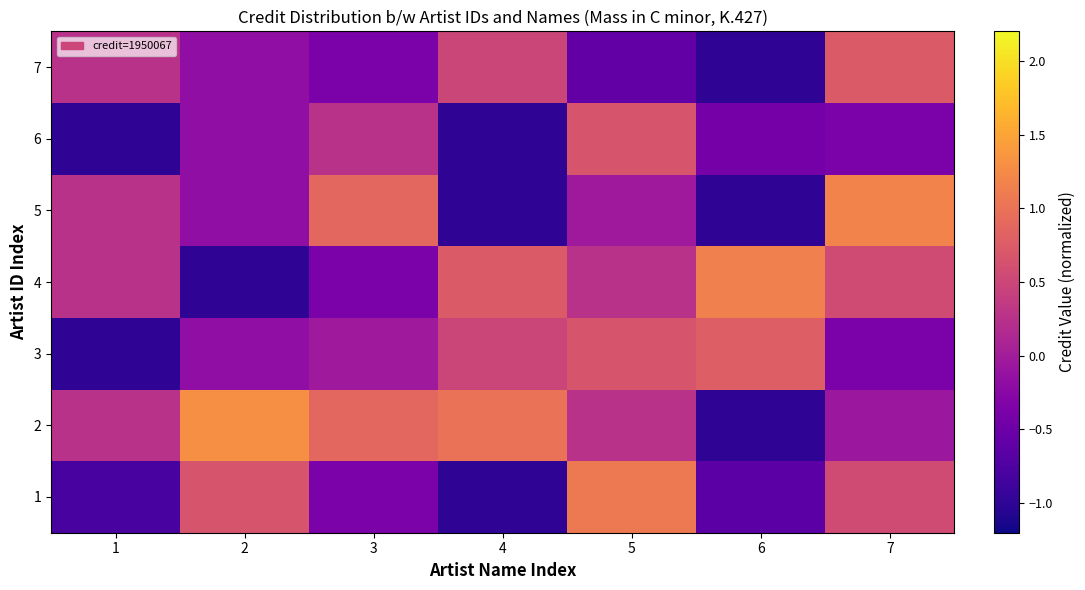

Reading left to right, list all the values displayed in this chart.

1: 1=-0.8	2=0.7	3=-0.4	4=-1.0	5=1.1	6=-0.6	7=0.6
2: 1=0.2	2=1.3	3=0.9	4=1.0	5=0.2	6=-1.0	7=-0.1
3: 1=-1.0	2=-0.2	3=-0.0	4=0.5	5=0.7	6=0.8	7=-0.4
4: 1=0.2	2=-1.0	3=-0.4	4=0.7	5=0.2	6=1.1	7=0.6
5: 1=0.2	2=-0.2	3=0.9	4=-1.0	5=-0.0	6=-1.0	7=1.2
6: 1=-1.0	2=-0.2	3=0.2	4=-1.0	5=0.7	6=-0.4	7=-0.4
7: 1=0.2	2=-0.2	3=-0.4	4=0.5	5=-0.6	6=-1.0	7=0.7